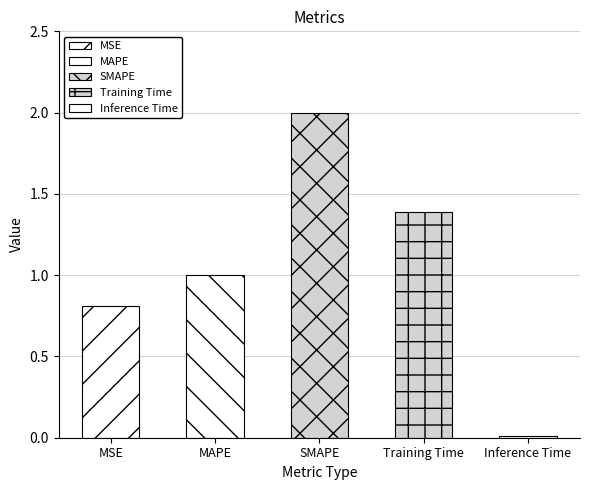

What is the difference between the second highest and minimum values?

1.4